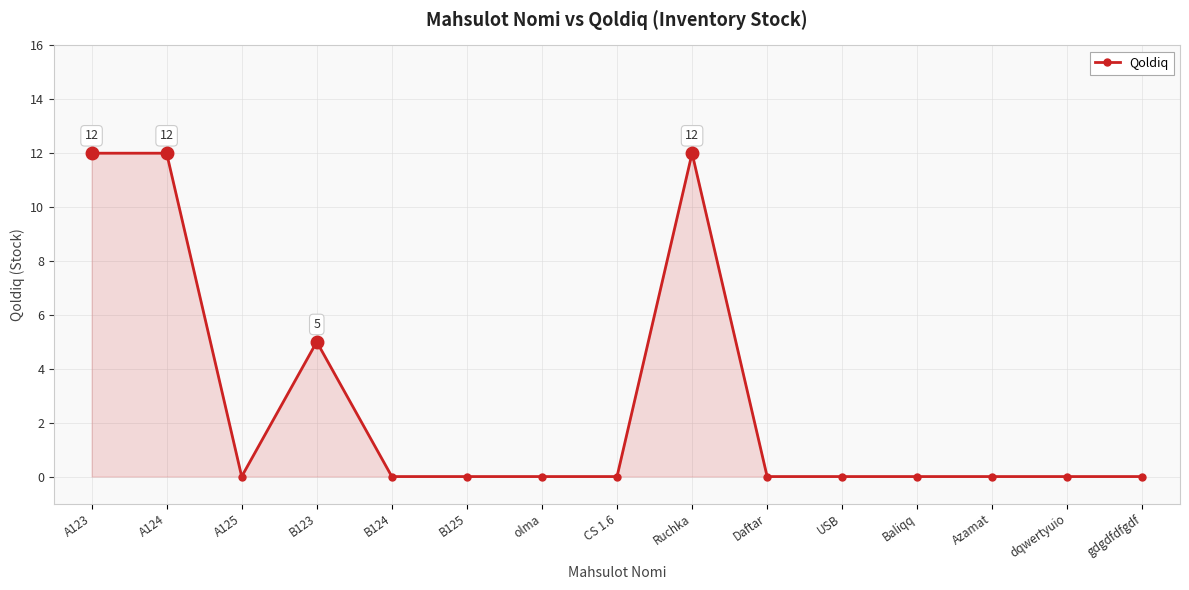

How many categories are shown in the chart?

15